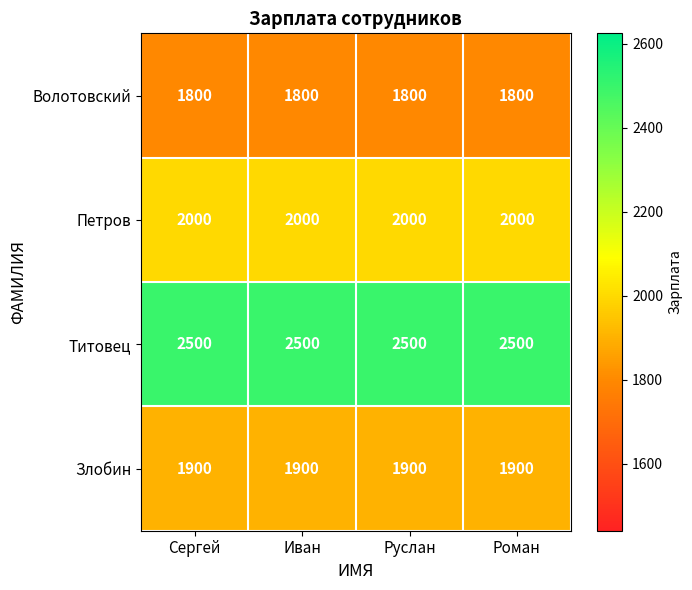

Which series has the largest total across all categories?

Титовец